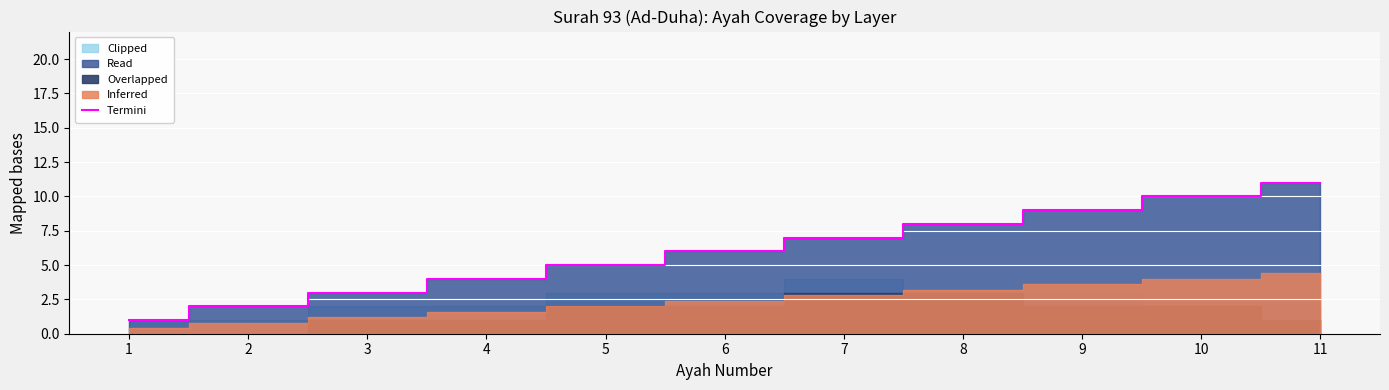

Which has a higher value, 6 or 10?

10